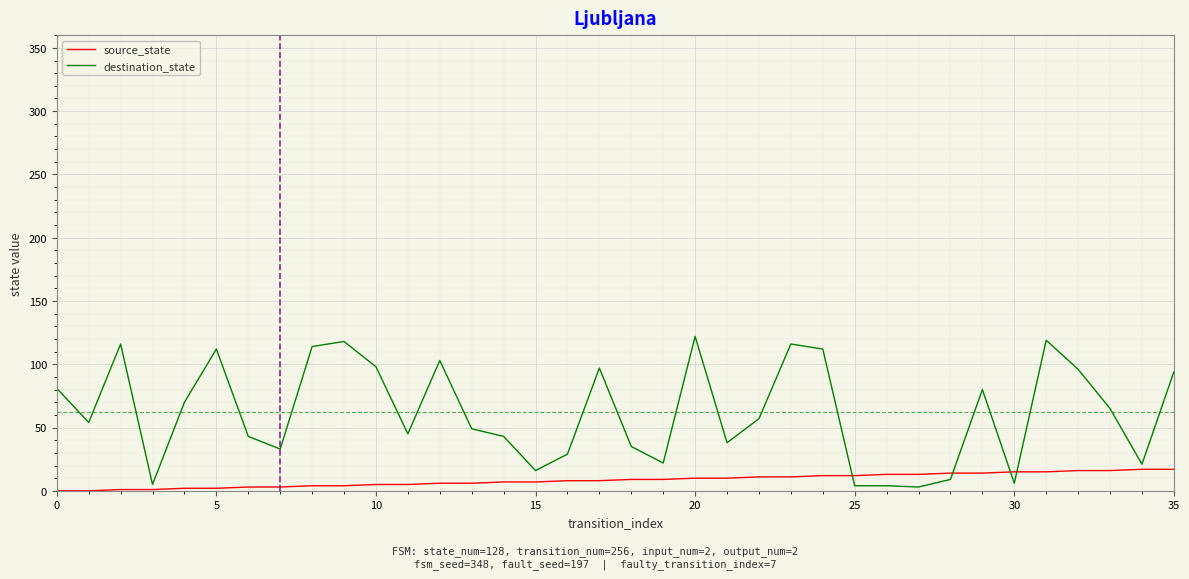

Which series has the largest total across all categories?

destination_state